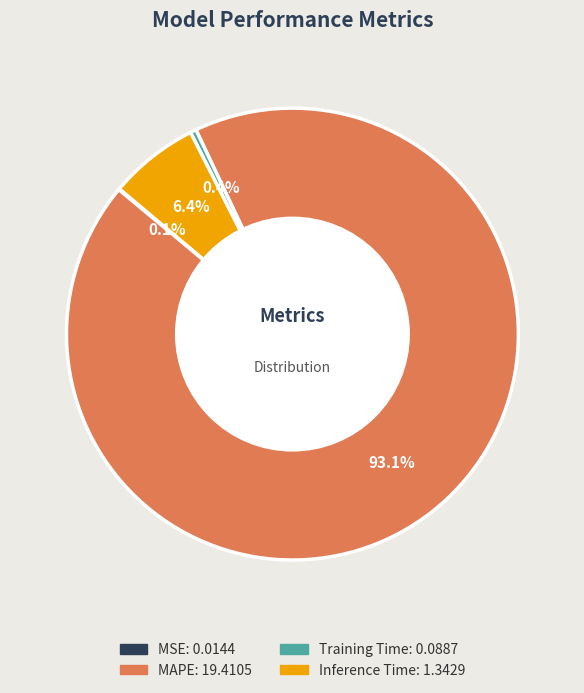

Is MAPE the majority of the pie?

Yes